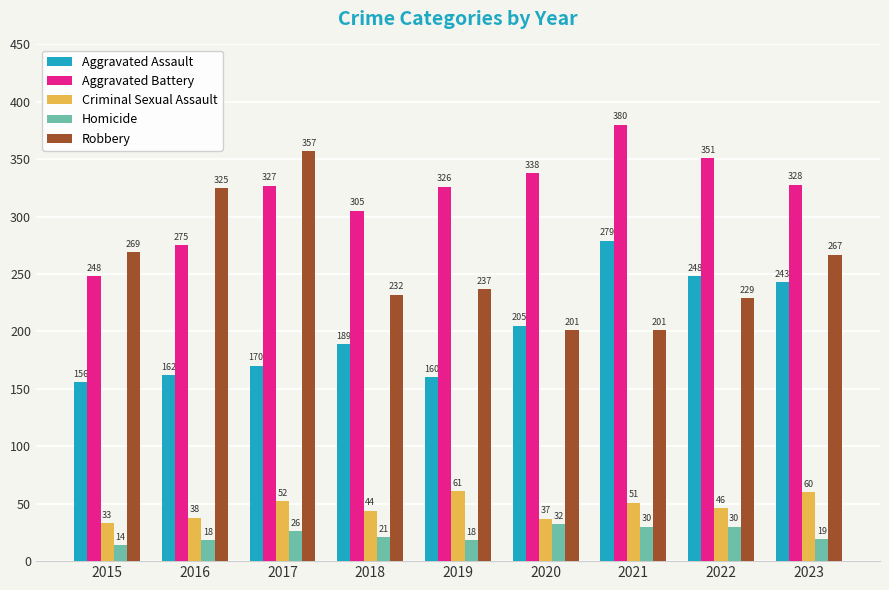

Reading left to right, what are all the values shown in this chart?

Aggravated Assault: 2015=156	2016=162	2017=170	2018=189	2019=160	2020=205	2021=279	2022=248	2023=243
Aggravated Battery: 2015=248	2016=275	2017=327	2018=305	2019=326	2020=338	2021=380	2022=351	2023=328
Criminal Sexual Assault: 2015=33	2016=38	2017=52	2018=44	2019=61	2020=37	2021=51	2022=46	2023=60
Homicide: 2015=14	2016=18	2017=26	2018=21	2019=18	2020=32	2021=30	2022=30	2023=19
Robbery: 2015=269	2016=325	2017=357	2018=232	2019=237	2020=201	2021=201	2022=229	2023=267